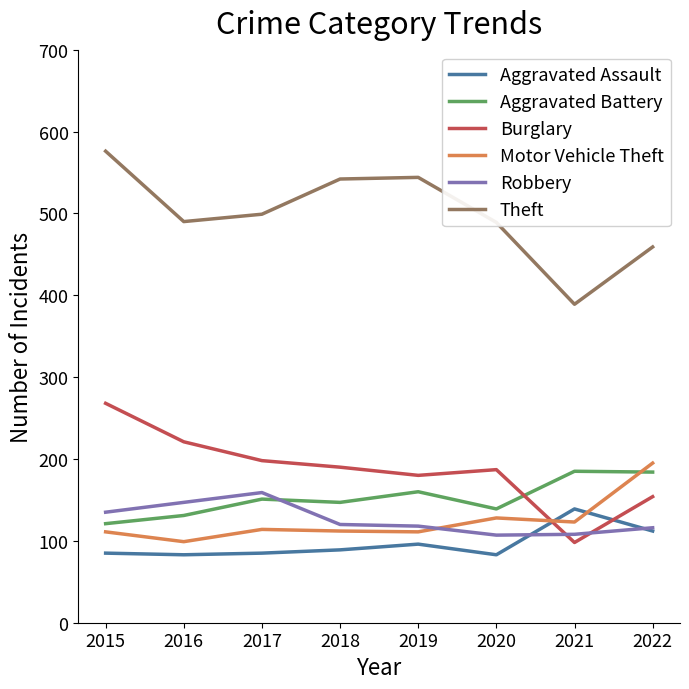

The Motor Vehicle Theft series shows 123 at 2021. True or false?

True